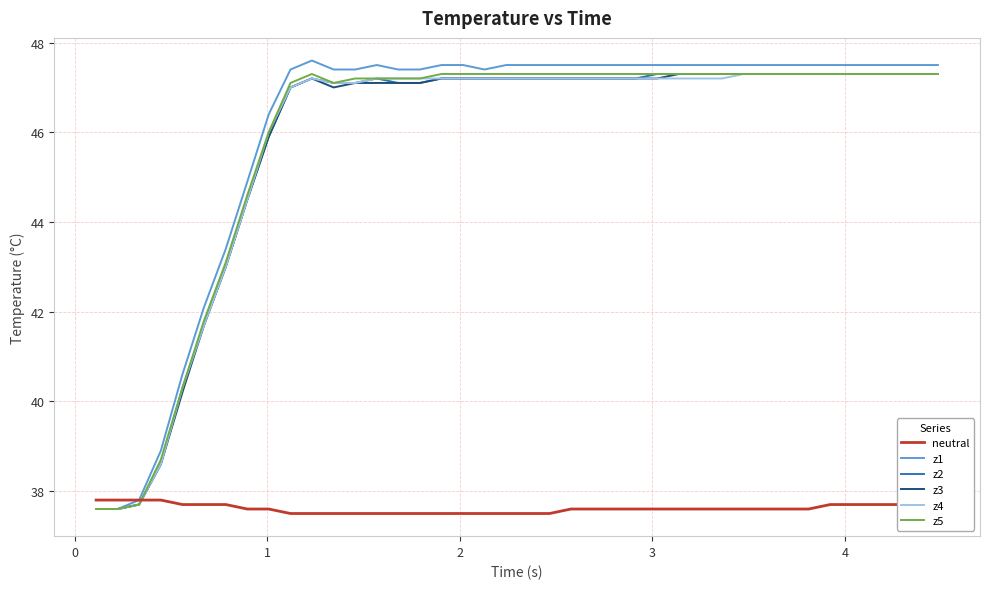

Which series has the widest spread of values?

z1